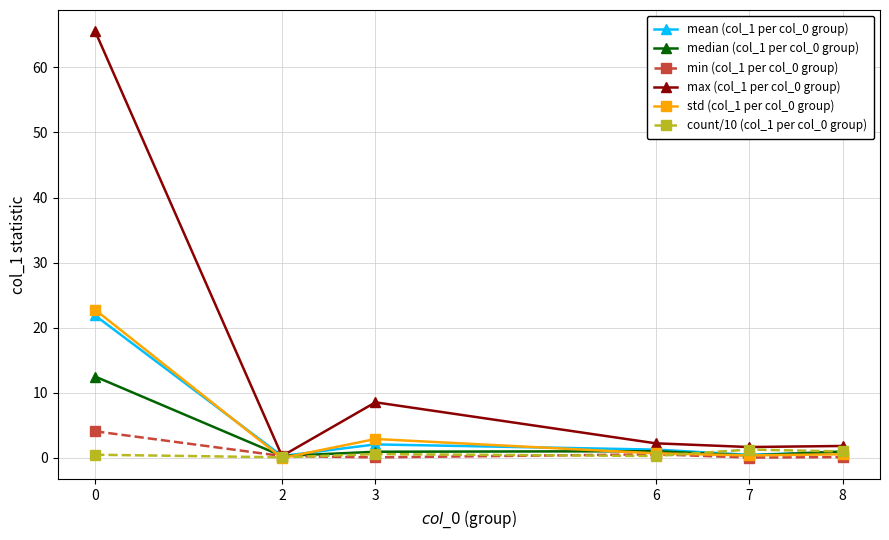

Where is std (col_1 per col_0 group) nearest to the value 11?

3